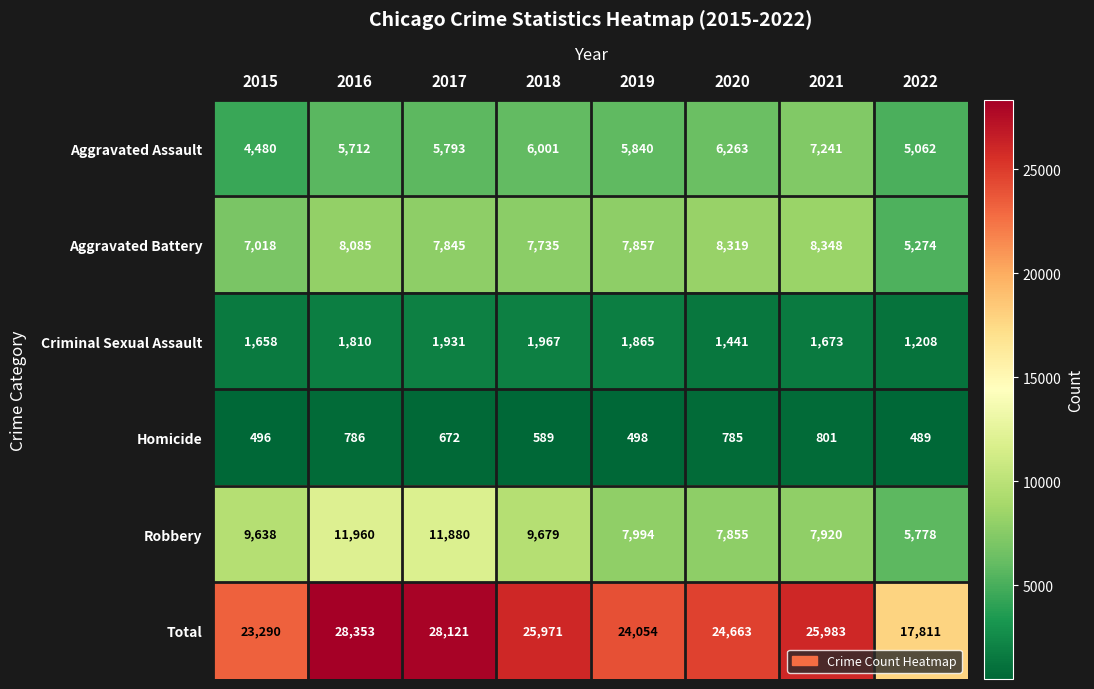

Rank the series by their maximum value, from lowest to highest.

Homicide, Criminal Sexual Assault, Aggravated Assault, Aggravated Battery, Robbery, Total